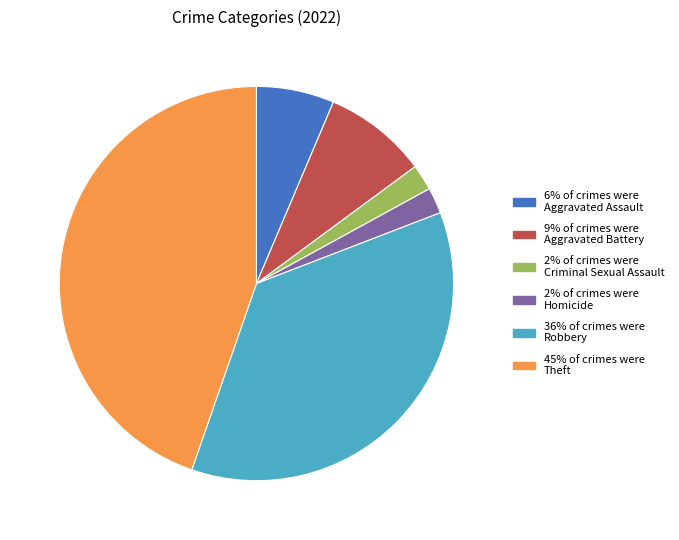

Is there any slice that represents more than half of the pie?

No